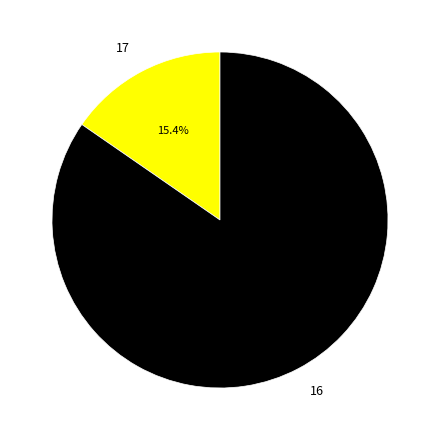

To the nearest percent, what is the combined percentage of 17 and 16?

100%